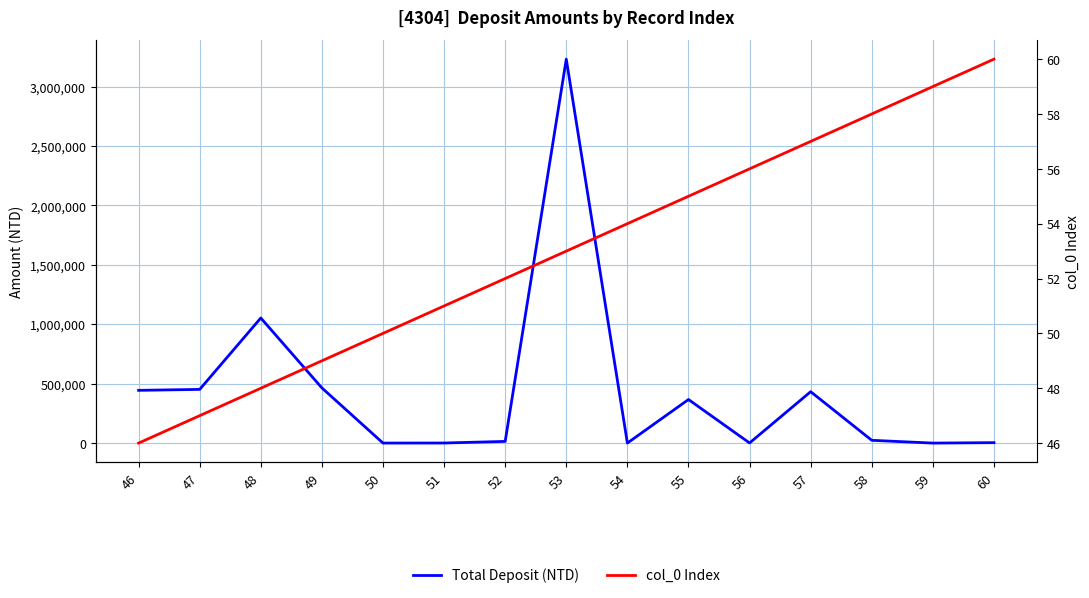

Between 52 and 54, which series saw the biggest shift?

Total Deposit (NTD)